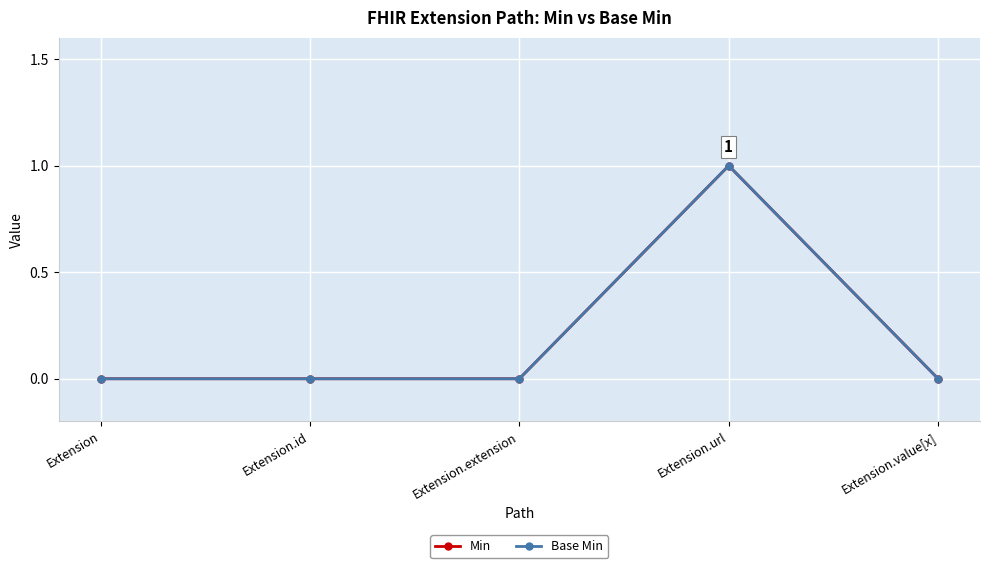

Where is the first local maximum for Base Min?

Extension.url